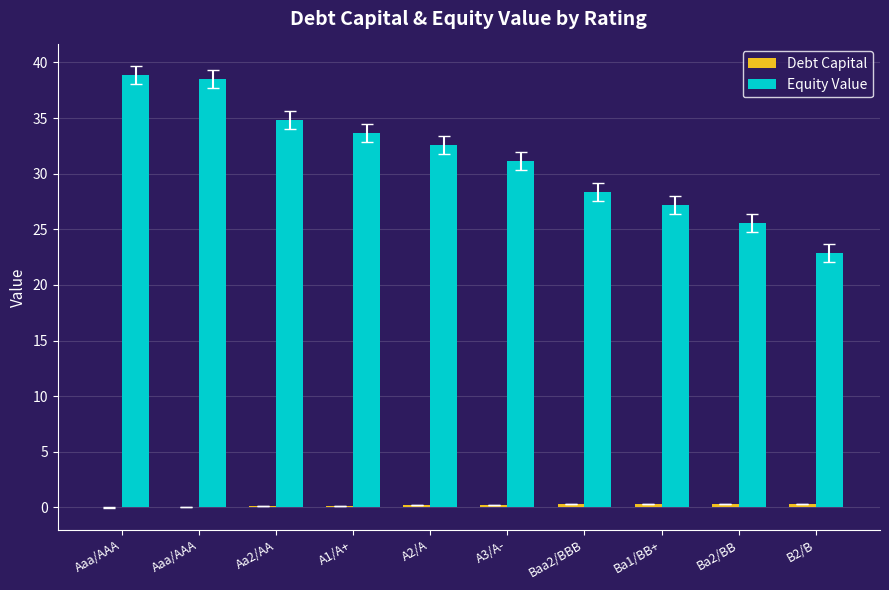

How many groups of bars are there?

10